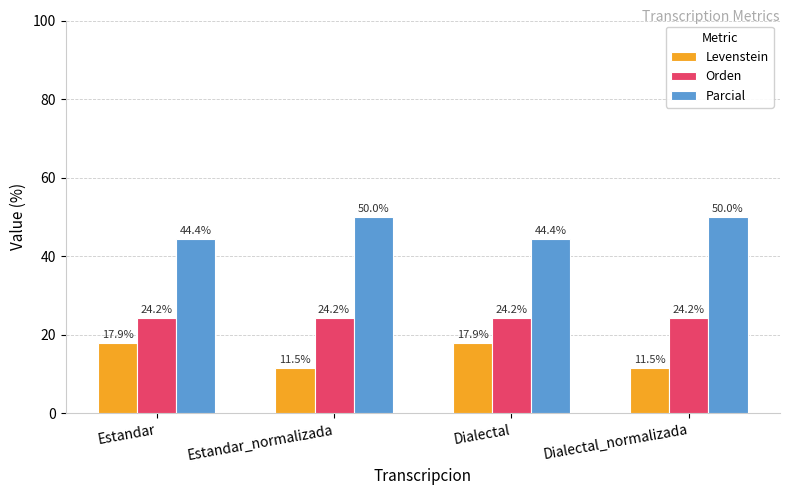

Read the Parcial value at Dialectal_normalizada.

50.0